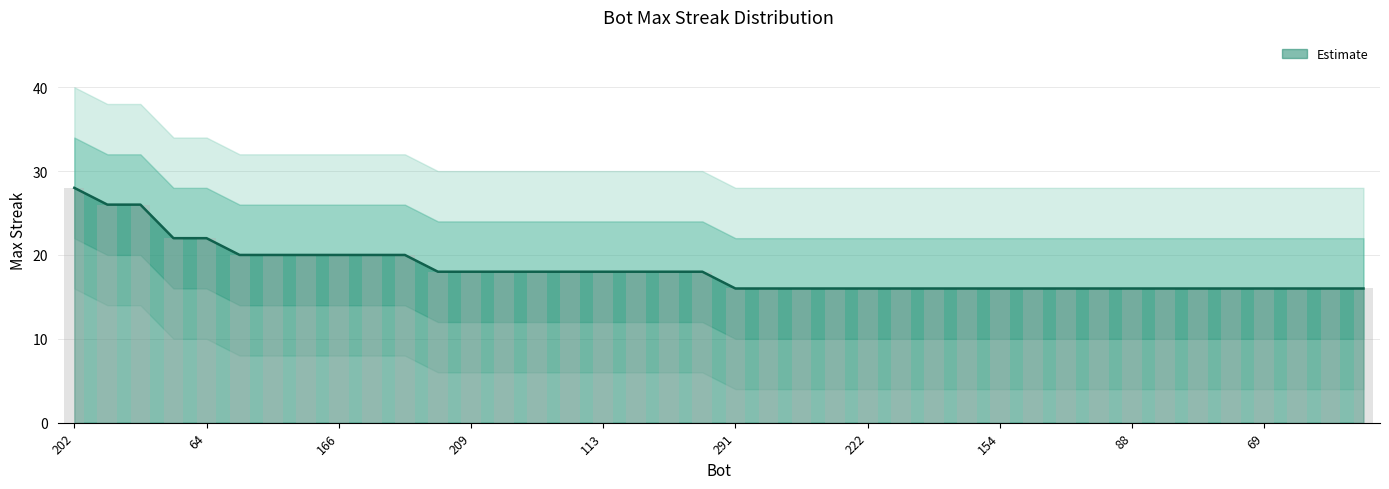

How many bars are there in total?

40